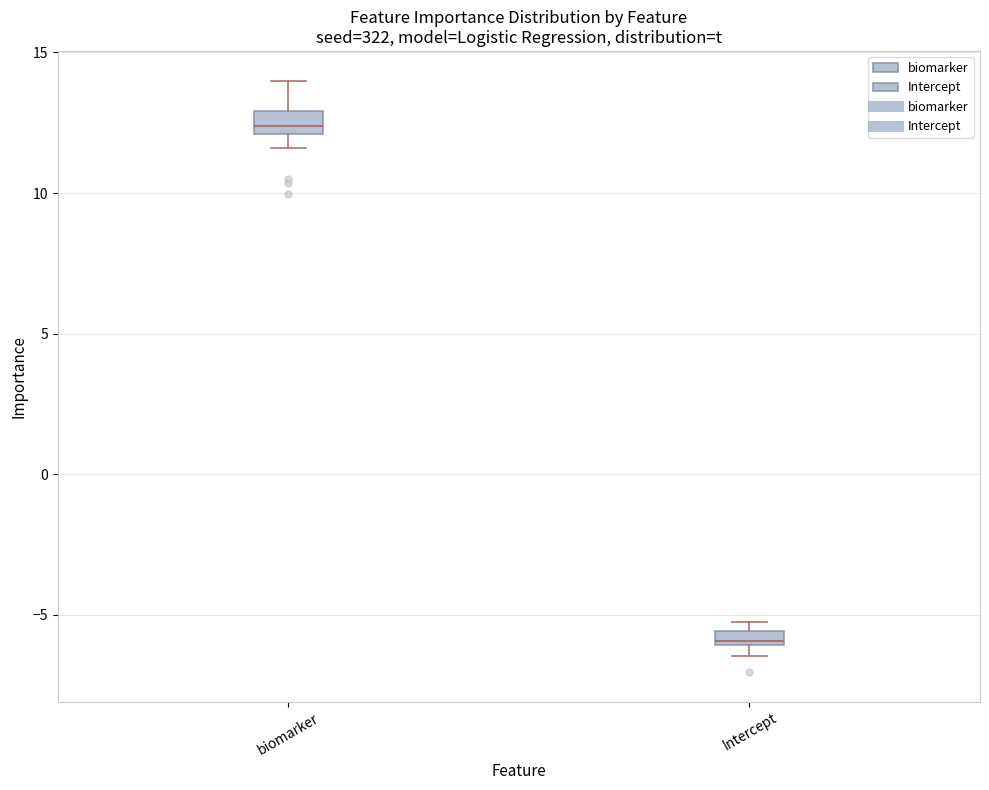

Where is the upper edge of the box for Intercept on the y-axis? The values are not printed on the chart, so give them approximately, as read against the axis.

-5.5